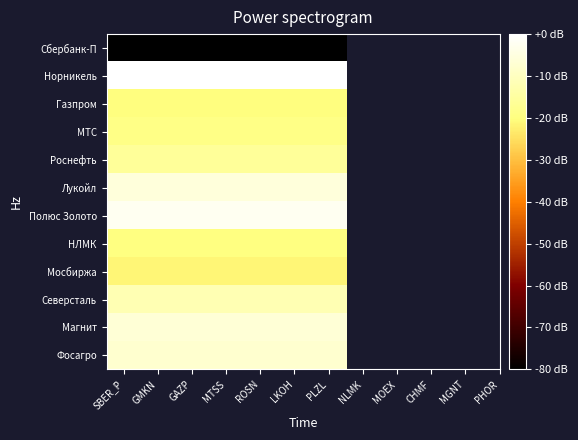

Reading left to right, what are all the values shown in this chart?

Сбербанк-П: SBER_P=-80.0	GMKN=-80.0	GAZP=-80.0	MTSS=-80.0	ROSN=-80.0	LKOH=-80.0	PLZL=-80.0
Норникель: SBER_P=0.0	GMKN=0.0	GAZP=0.0	MTSS=0.0	ROSN=0.0	LKOH=0.0	PLZL=0.0
Газпром: SBER_P=-20.2	GMKN=-20.2	GAZP=-20.2	MTSS=-20.2	ROSN=-20.2	LKOH=-20.2	PLZL=-20.2
МТС: SBER_P=-18.8	GMKN=-18.8	GAZP=-18.8	MTSS=-18.8	ROSN=-18.8	LKOH=-18.8	PLZL=-18.8
Роснефть: SBER_P=-16.2	GMKN=-16.2	GAZP=-16.2	MTSS=-16.2	ROSN=-16.2	LKOH=-16.2	PLZL=-16.2
Лукойл: SBER_P=-5.9	GMKN=-5.9	GAZP=-5.9	MTSS=-5.9	ROSN=-5.9	LKOH=-5.9	PLZL=-5.9
Полюс Золото: SBER_P=-2.3	GMKN=-2.3	GAZP=-2.3	MTSS=-2.3	ROSN=-2.3	LKOH=-2.3	PLZL=-2.3
НЛМК: SBER_P=-20.0	GMKN=-20.0	GAZP=-20.0	MTSS=-20.0	ROSN=-20.0	LKOH=-20.0	PLZL=-20.0
Мосбиржа: SBER_P=-21.5	GMKN=-21.5	GAZP=-21.5	MTSS=-21.5	ROSN=-21.5	LKOH=-21.5	PLZL=-21.5
Северсталь: SBER_P=-11.9	GMKN=-11.9	GAZP=-11.9	MTSS=-11.9	ROSN=-11.9	LKOH=-11.9	PLZL=-11.9
Магнит: SBER_P=-6.5	GMKN=-6.5	GAZP=-6.5	MTSS=-6.5	ROSN=-6.5	LKOH=-6.5	PLZL=-6.5
Фосагро: SBER_P=-7.5	GMKN=-7.5	GAZP=-7.5	MTSS=-7.5	ROSN=-7.5	LKOH=-7.5	PLZL=-7.5